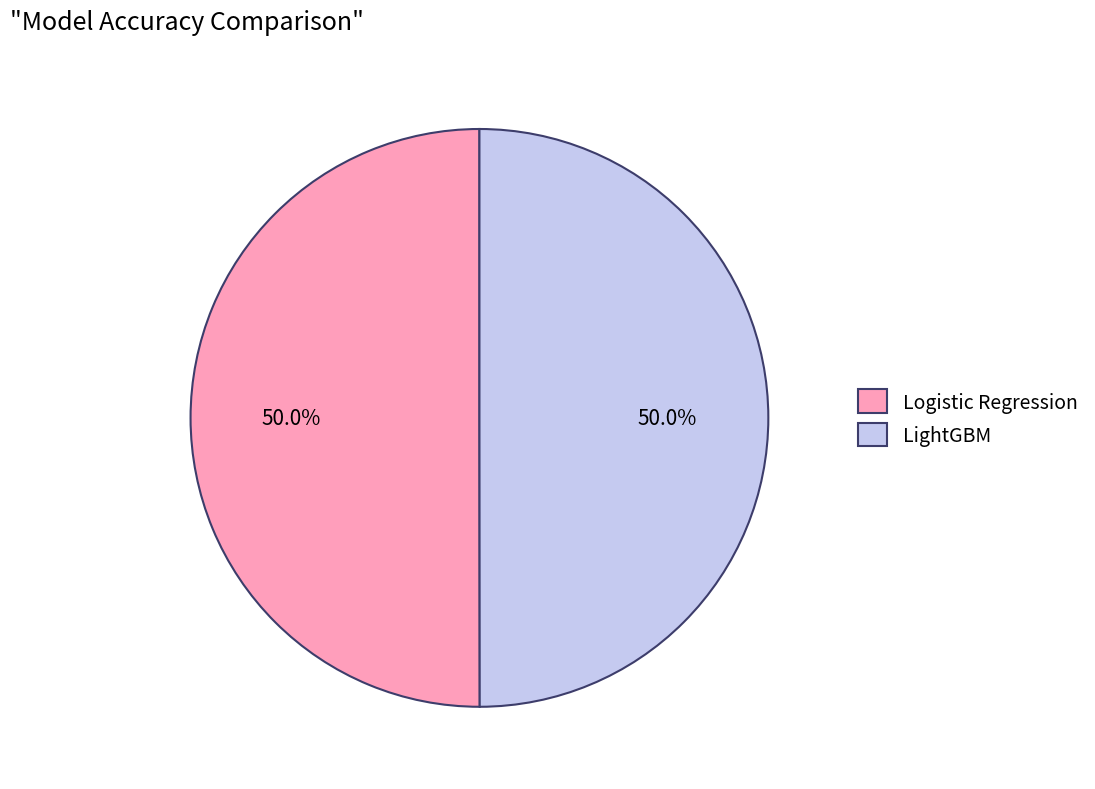

Is the sum of LightGBM and Logistic Regression greater than half?

Yes